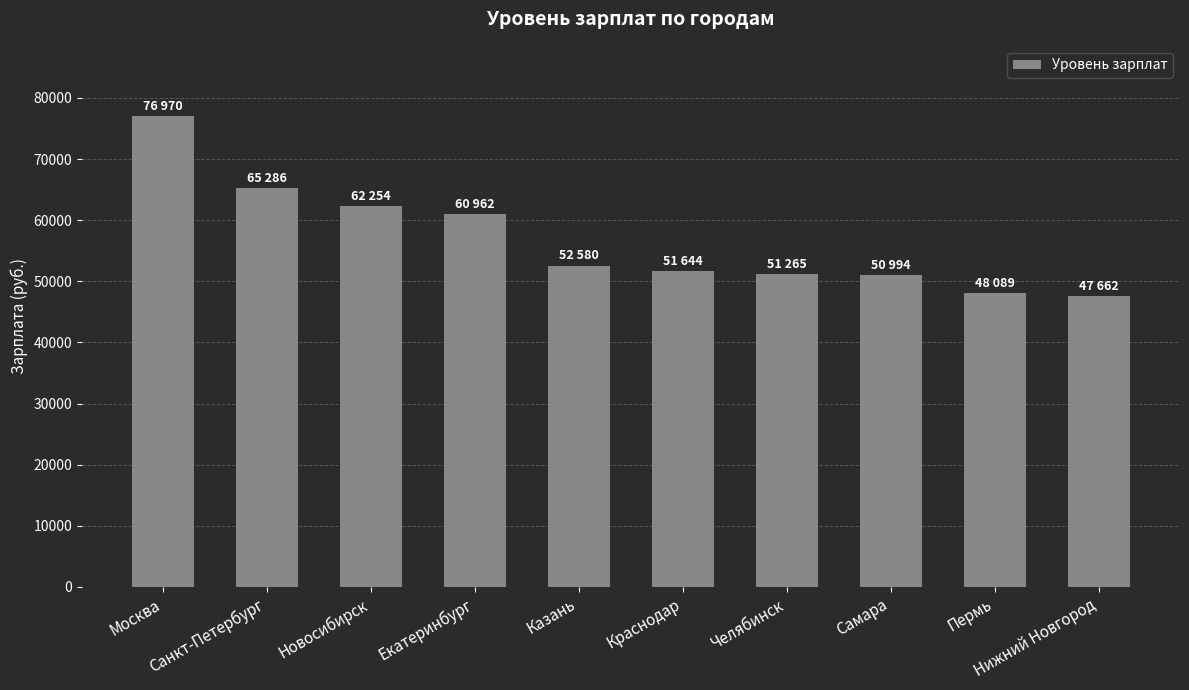

What is the value of the 9th bar from the left?

48089